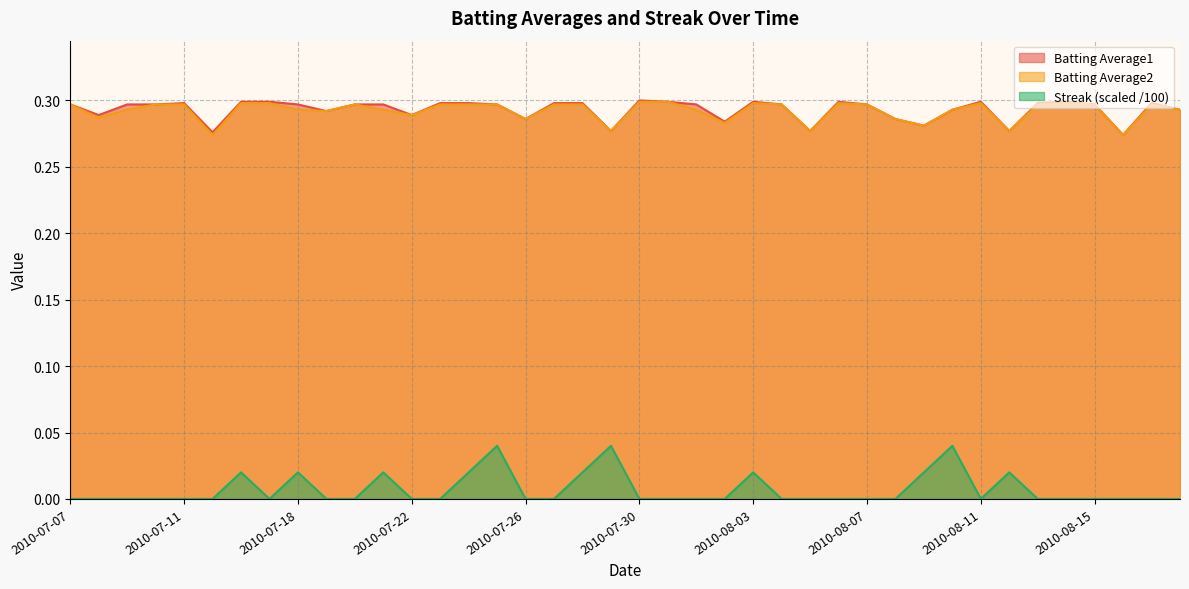

Which label corresponds to the smallest value in the chart?

2010-07-07